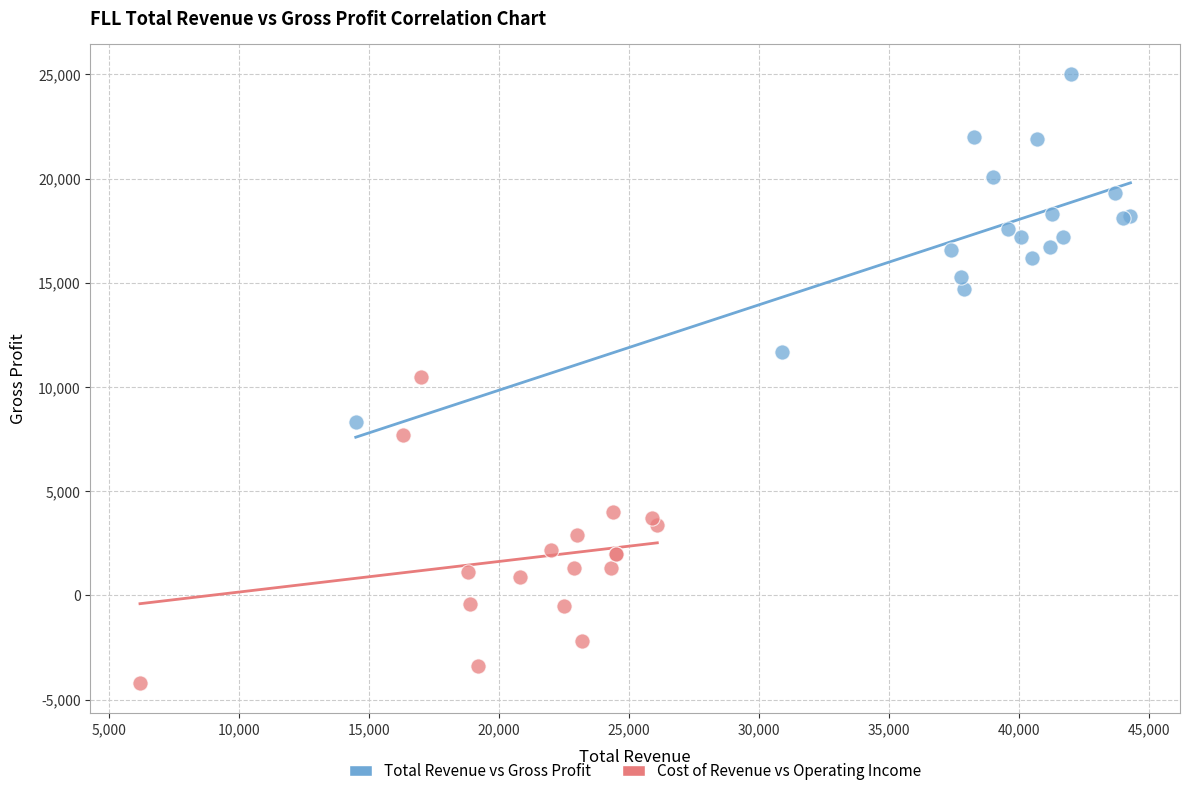

Which series contains the highest Y value?

Total Revenue vs Gross Profit